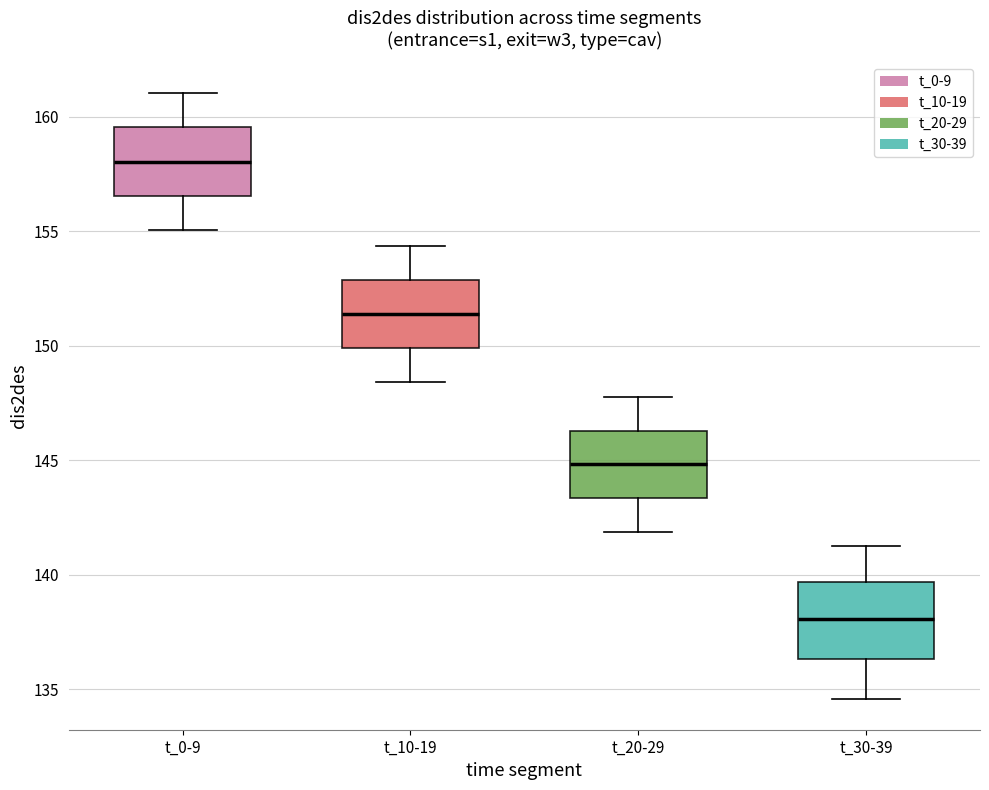

Reading left to right, read every box against the y-axis: the position of its median line, the range the box covers, and the ends of its whiskers. The values are not printed on the chart, so give them approximately, as read against the axis.

t_0-9: median 158.0, box 156.5 to 159.5, whiskers 155.0 to 161.0
t_10-19: median 151.5, box 150.0 to 153.0, whiskers 148.5 to 154.5
t_20-29: median 145.0, box 143.5 to 146.5, whiskers 142.0 to 148.0
t_30-39: median 138.0, box 136.5 to 139.5, whiskers 134.5 to 141.0